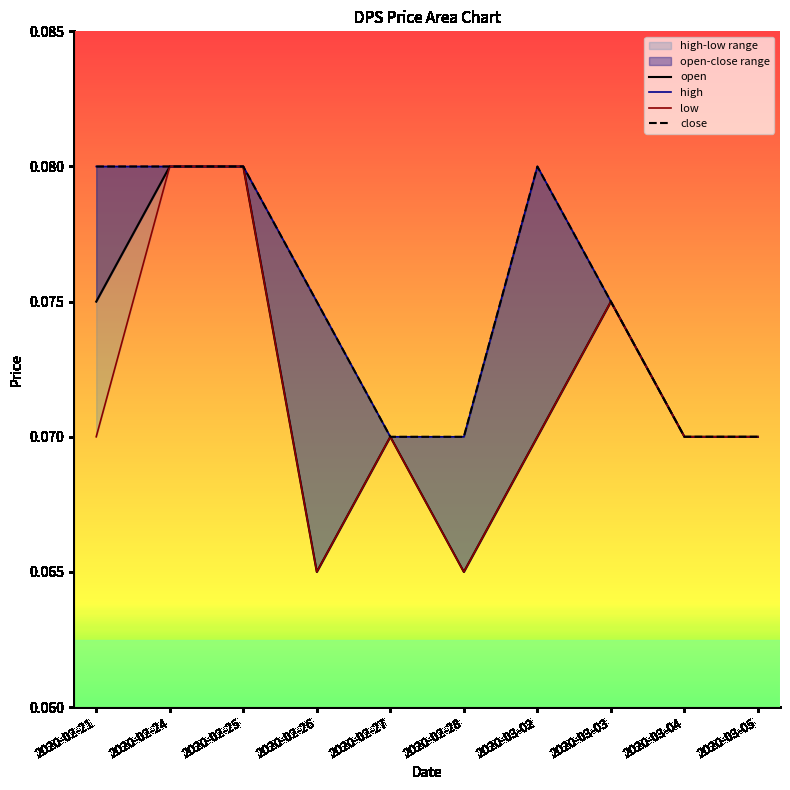

True or false: low and high intersect in this chart.

False